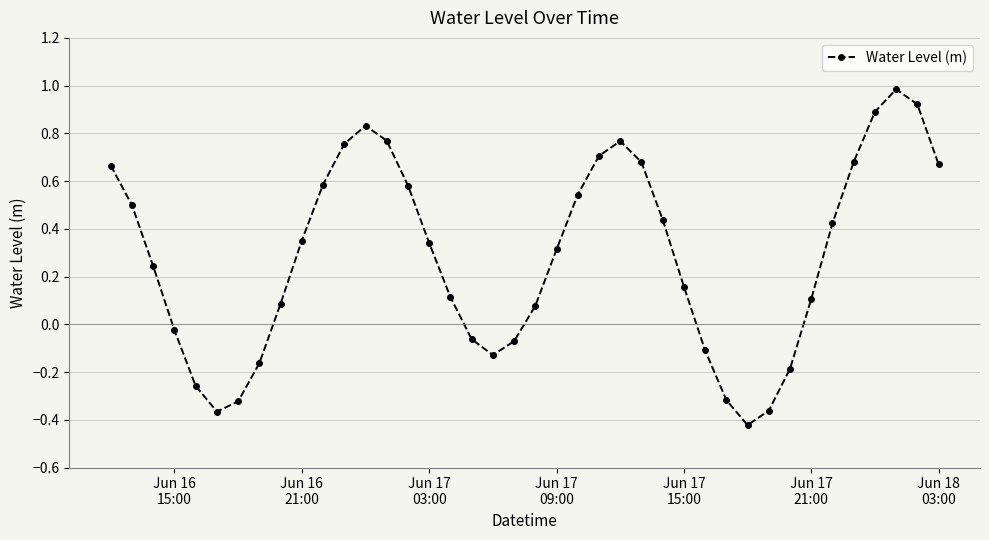

How many points are higher than both their immediate neighbors (excluding endpoints)?

3